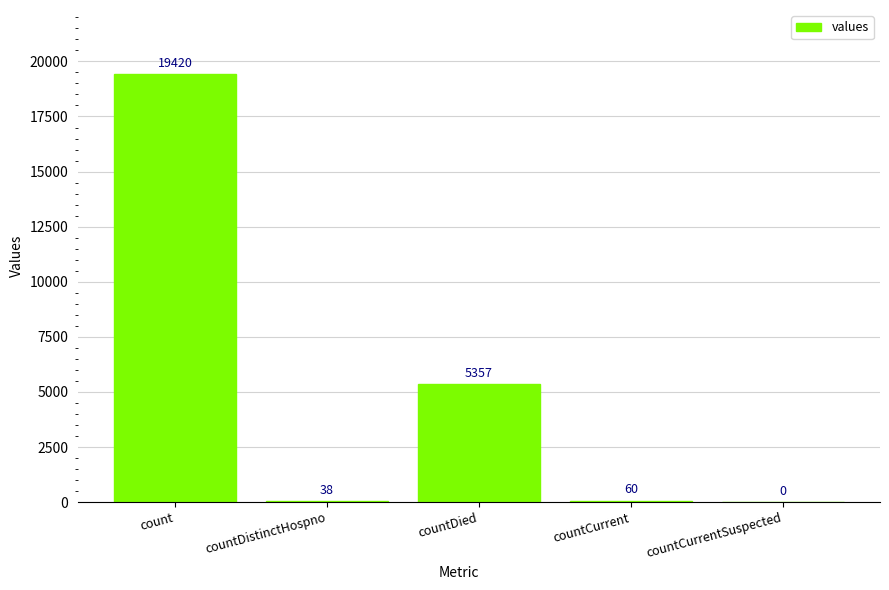

What is the average value?

4975